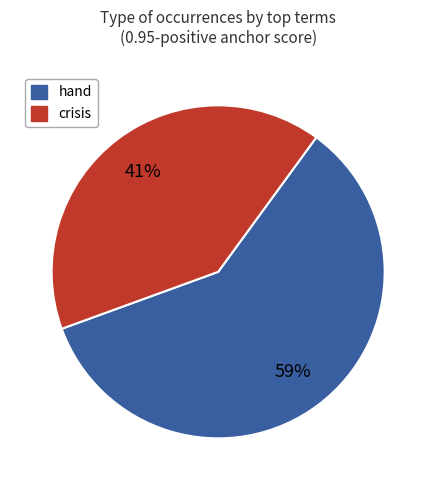

The hand slice represents 67% of the pie. True or false?

False